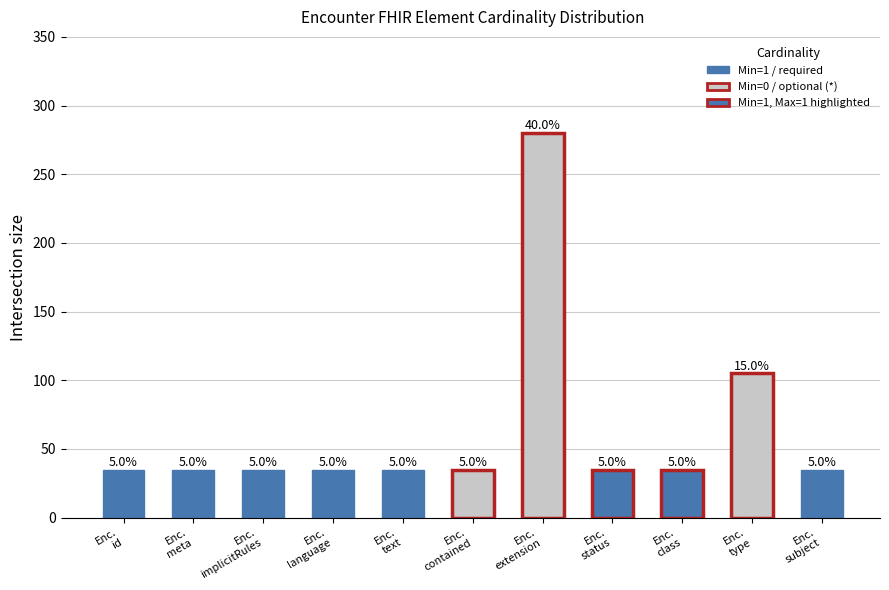

Reading left to right, list all the values displayed in this chart.

35	35	35	35	35	35	280	35	35	105	35